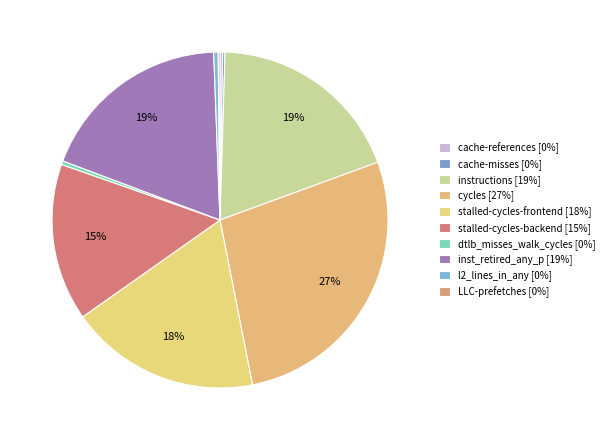

To the nearest percent, what is the difference between the largest and smallest slice percentages?

27%